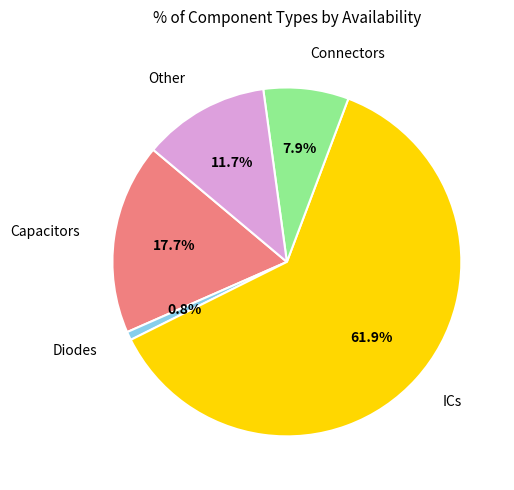

Count the number of slices in the pie.

5